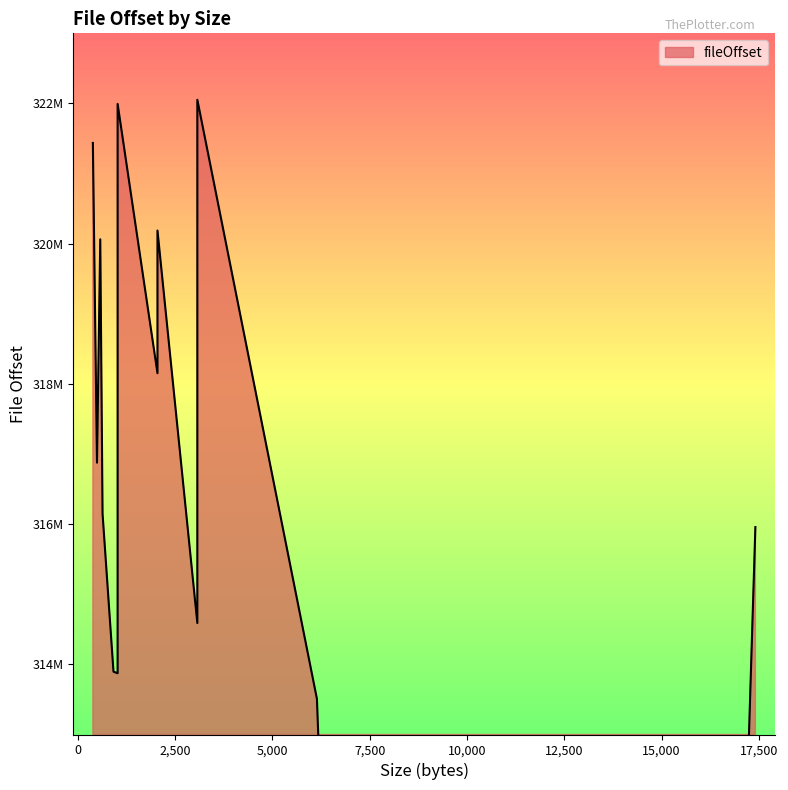

Does the chart have visible grid lines?

No